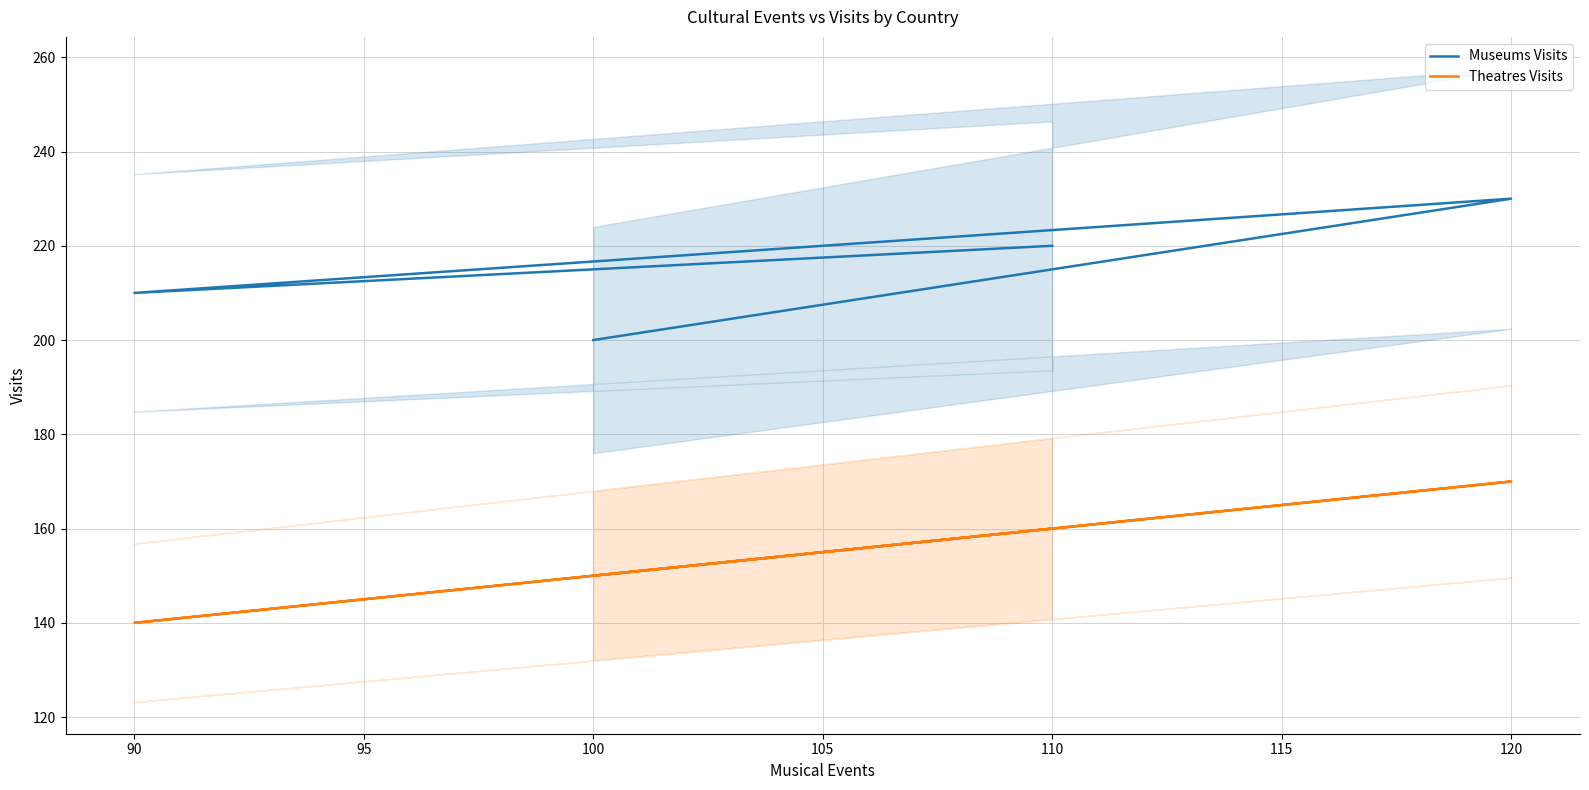

True or false: Theatres Visits and Museums Visits cross at least once.

False